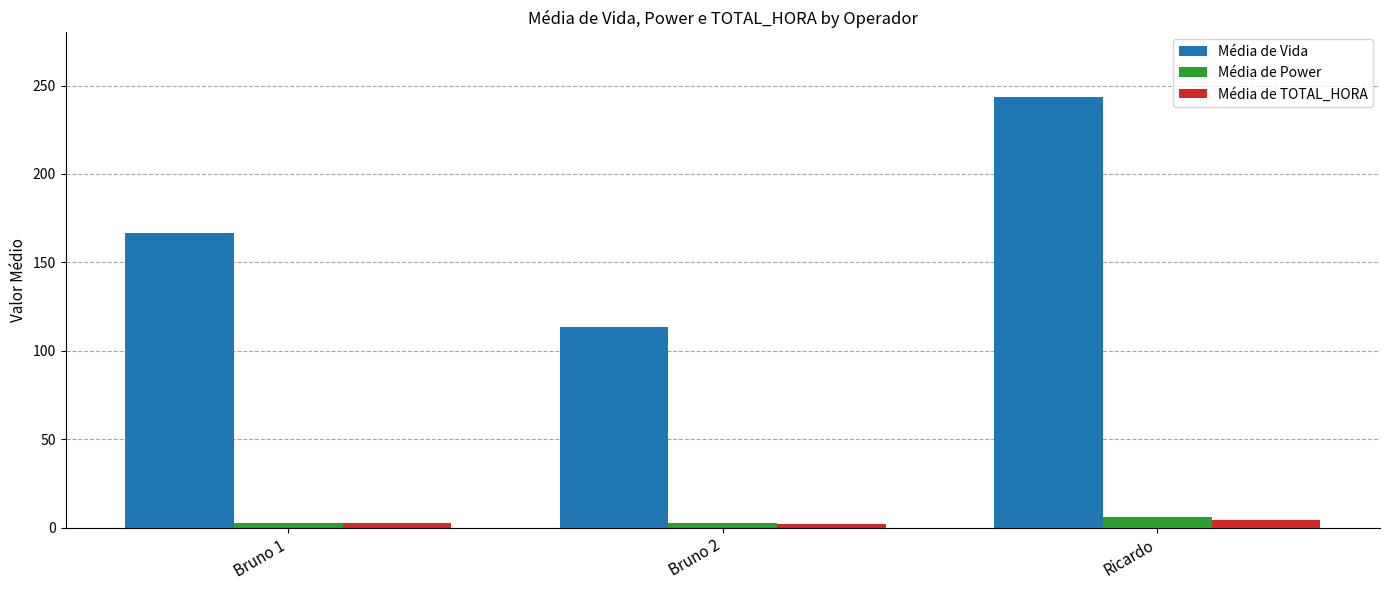

Which series has the largest range (max minus min)?

Média de Vida